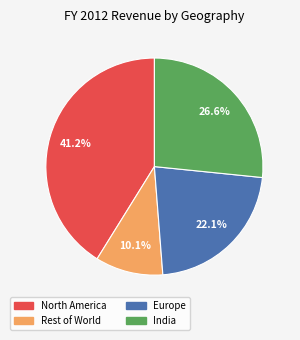

Is it true that Europe is 28% of the pie?

False